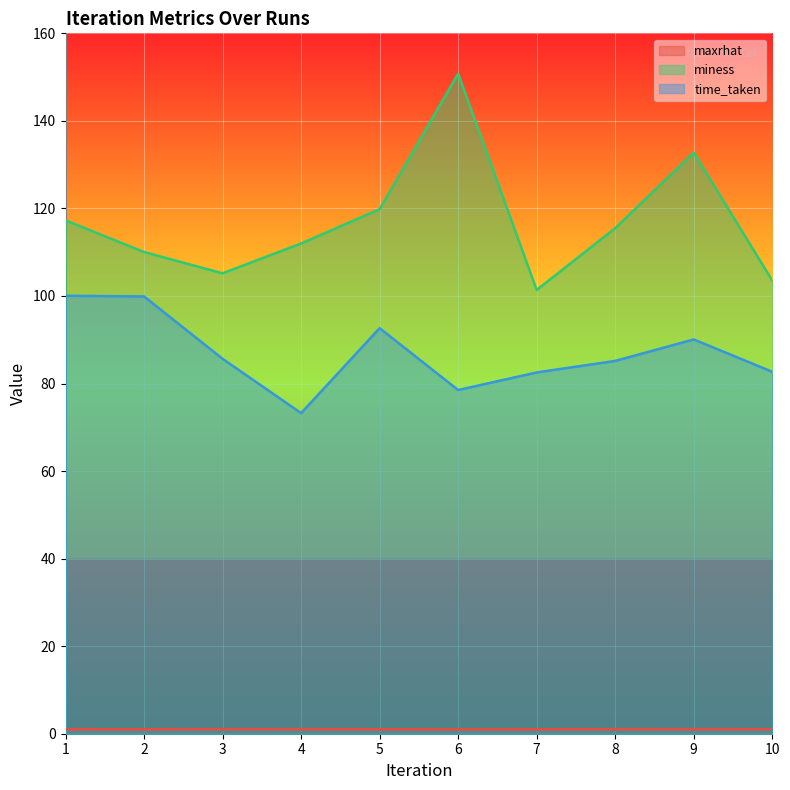

How many categories are shown in the chart?

10